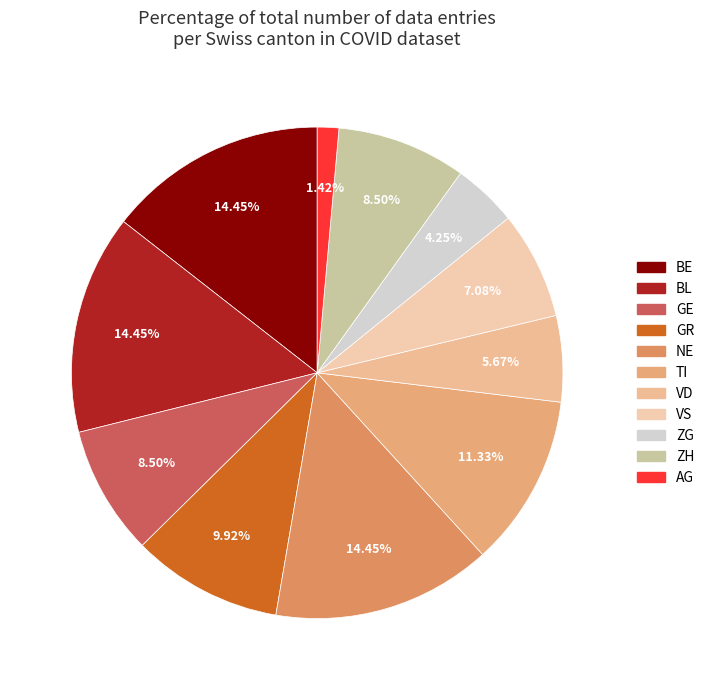

Is there any slice that represents more than half of the pie?

No